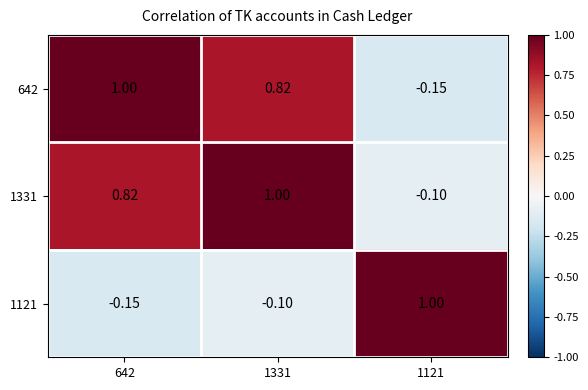

At which category is the sum across all series the highest?

1331